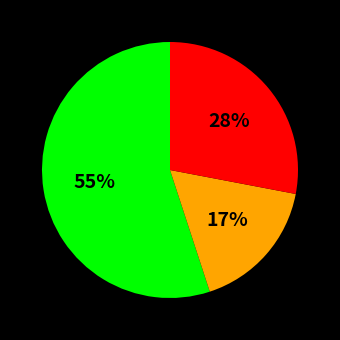

Does any single category account for the majority?

Yes